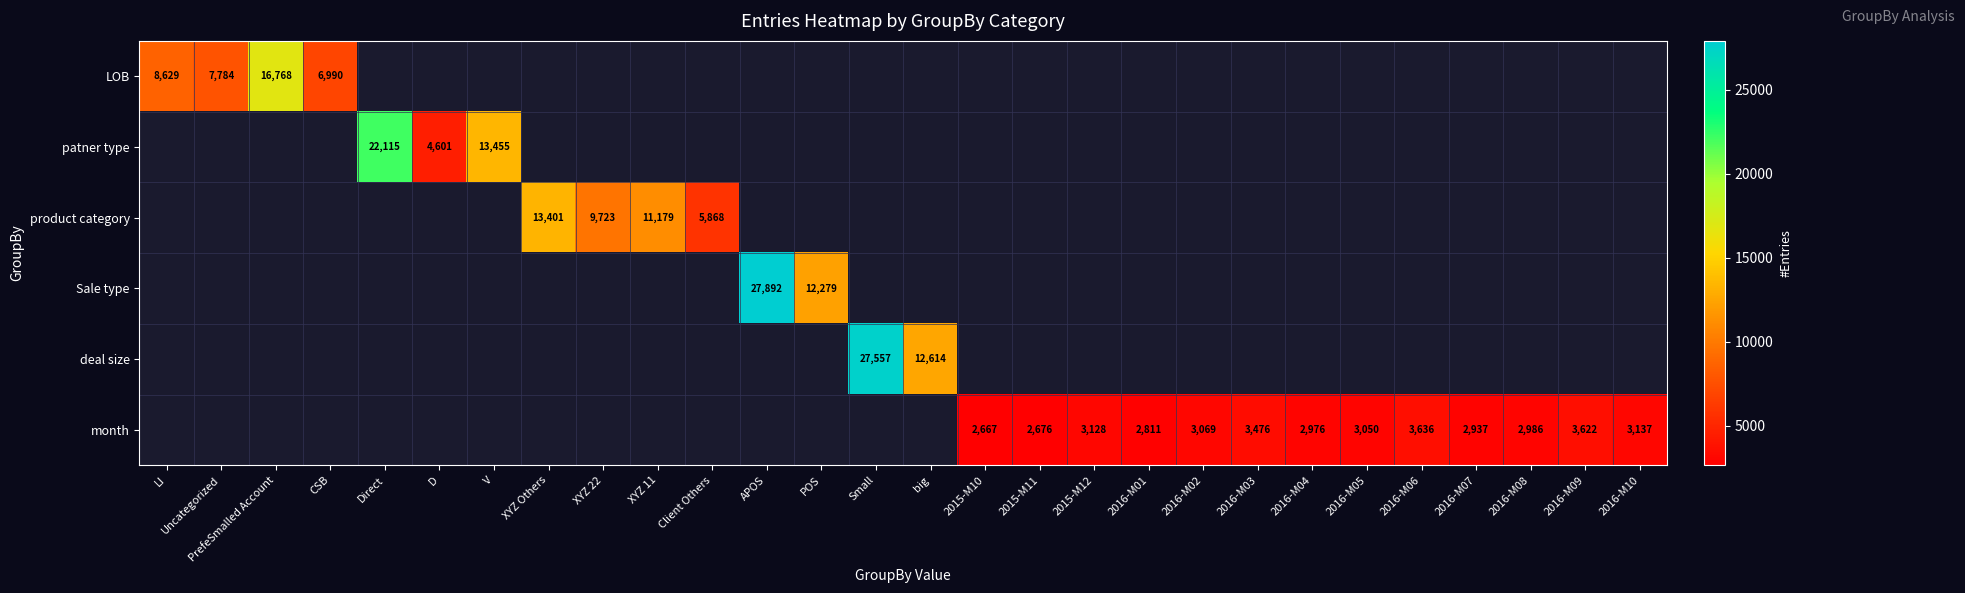

How many values in product category are above zero?

4